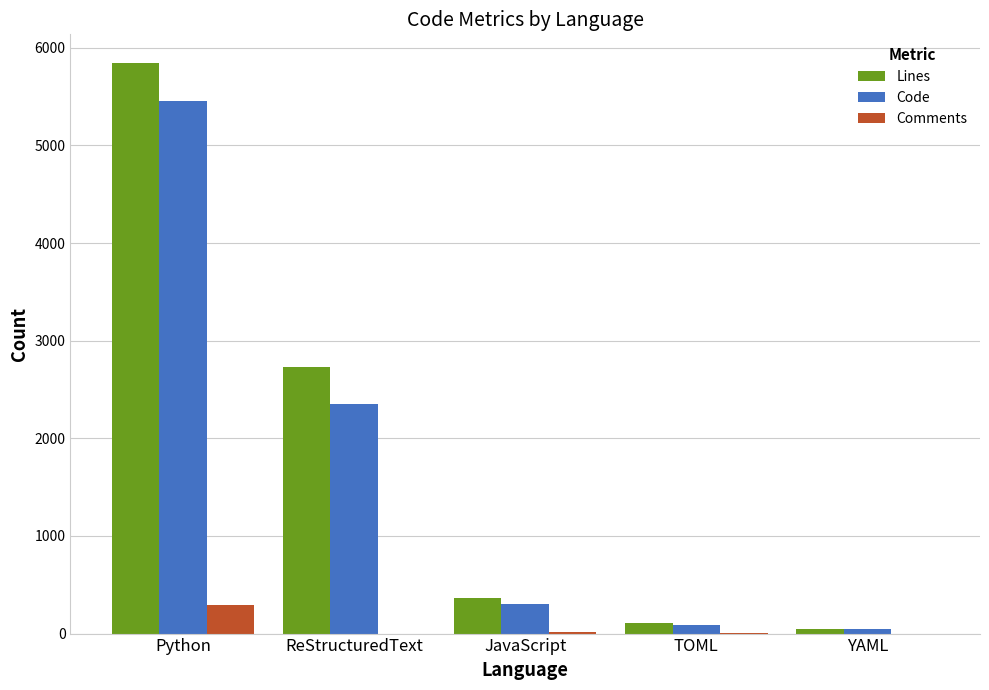

At which category is the sum across all series the highest?

Python